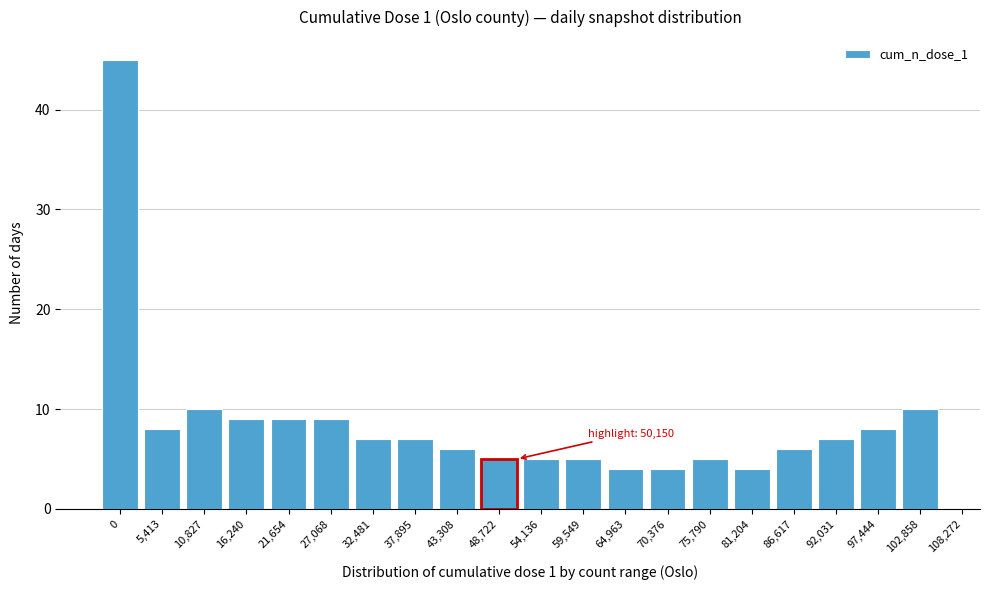

Reading left to right, extract all data points from this chart.

45	8	10	9	9	9	7	7	6	5	5	5	4	4	5	4	6	7	8	10